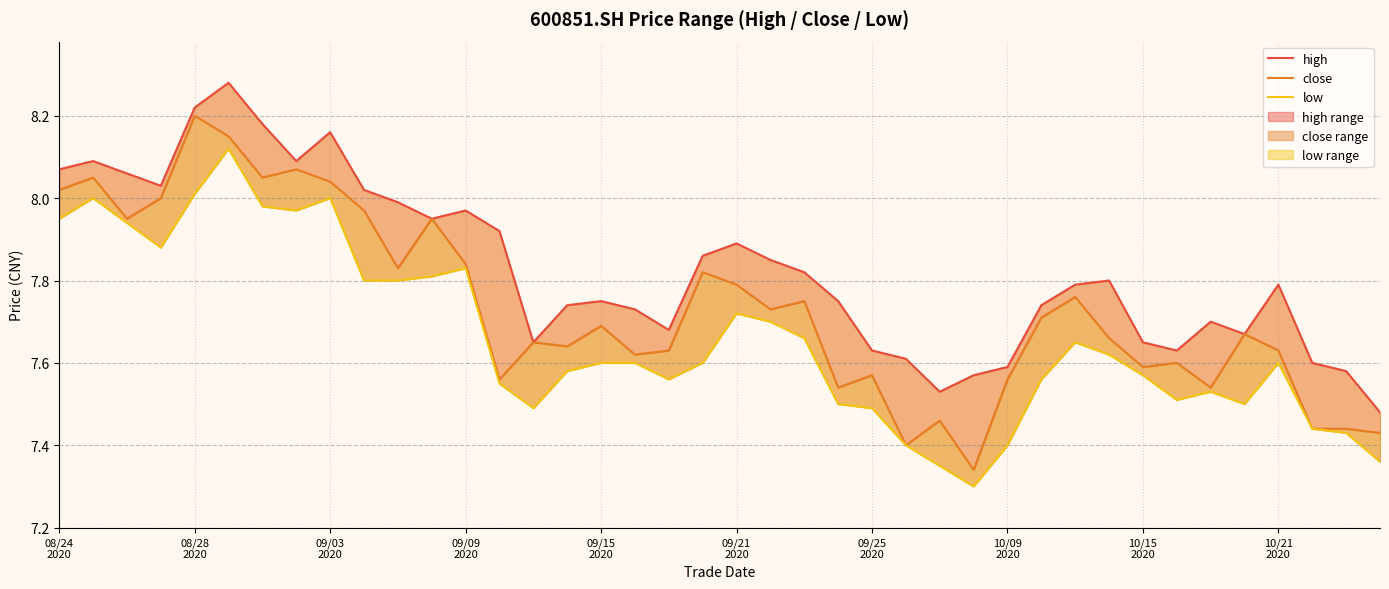

What is the greatest value displayed?

8.3